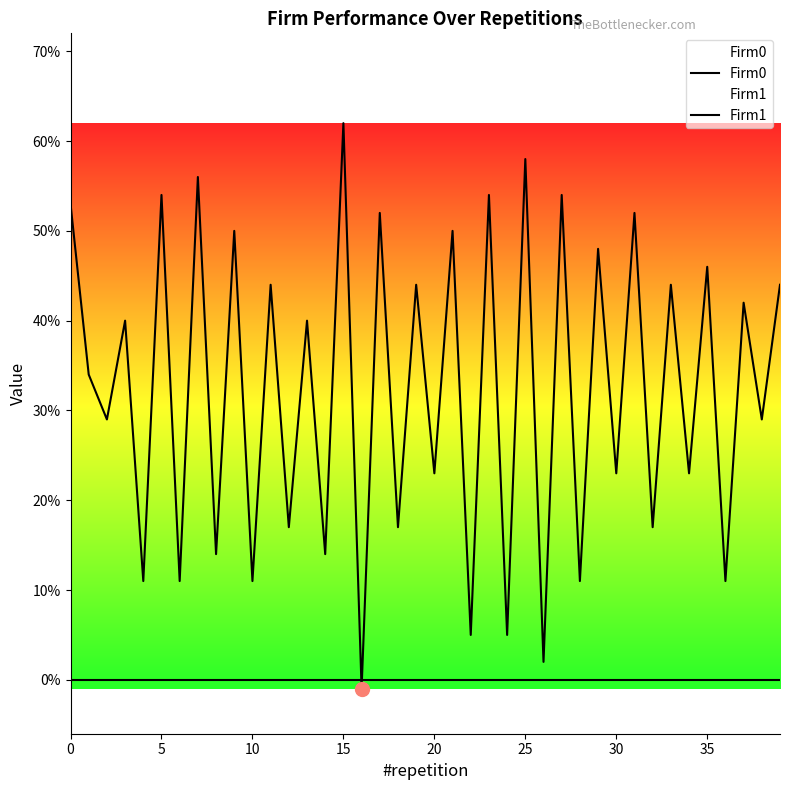

Reading right to left, extract all data points from this chart.

Firm0: 44	29	42	11	46	23	44	17	52	23	48	11	54	2	58	5	54	5	50	23	44	17	52	-1	62	14	40	17	44	11	50	14	56	11	54	11	40	29	34	53
Firm1: 0	0	0	0	0	0	0	0	0	0	0	0	0	0	0	0	0	0	0	0	0	0	0	0	0	0	0	0	0	0	0	0	0	0	0	0	0	0	0	0